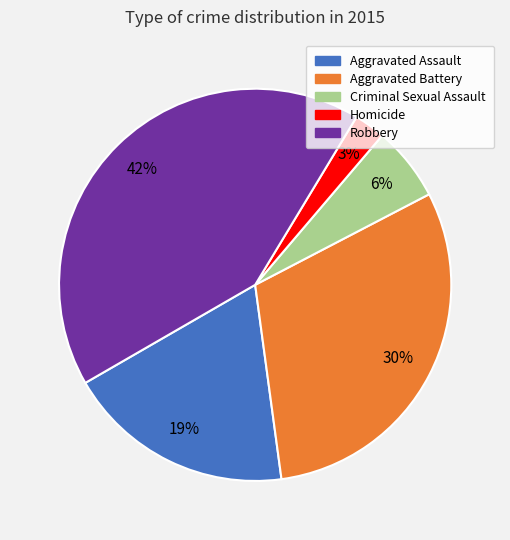

Does Aggravated Battery account for over 50% of the chart?

No